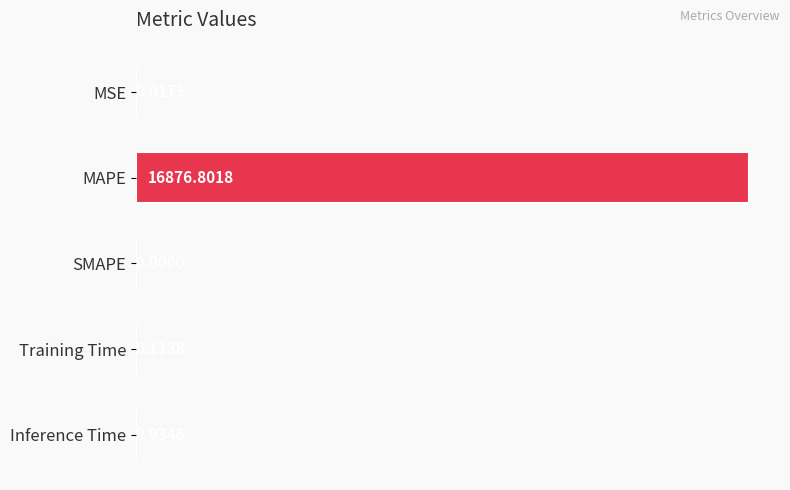

Where is the data nearest to the value 8438?

Inference Time